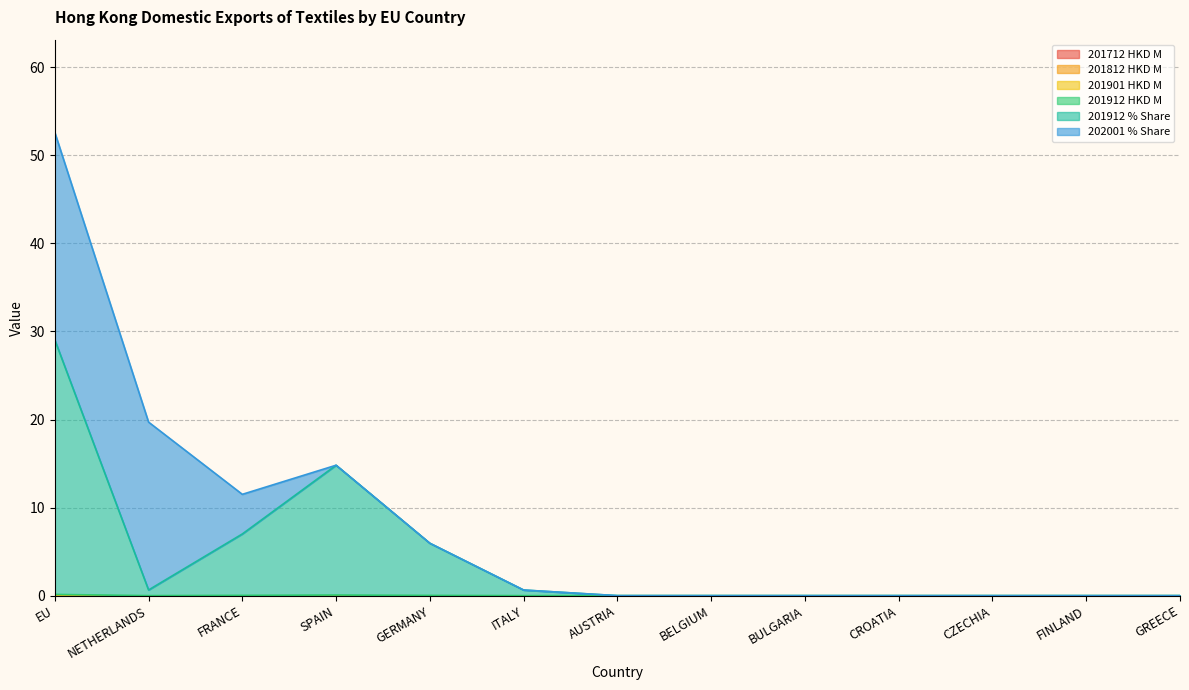

List the series in order of their peak value, highest first.

201912 % Share, 202001 % Share, 201912 HKD M, 201712 HKD M, 201812 HKD M, 201901 HKD M